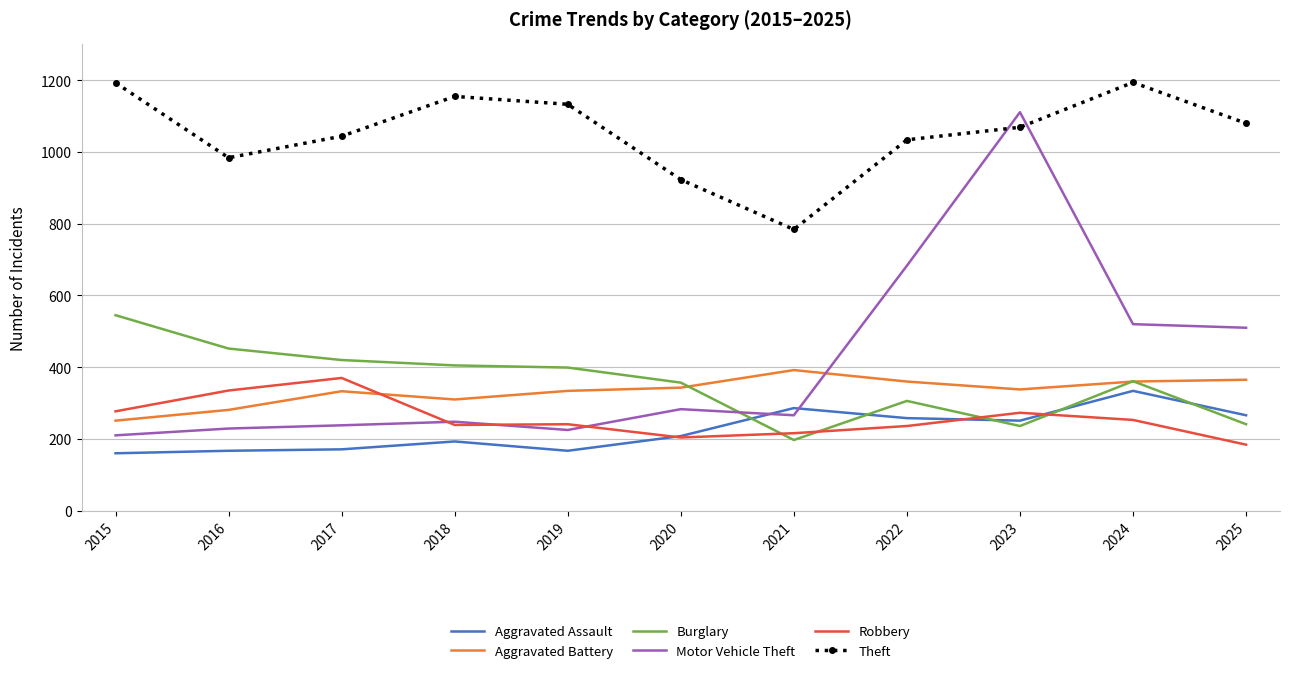

At which label is Motor Vehicle Theft closest to 660?

2022